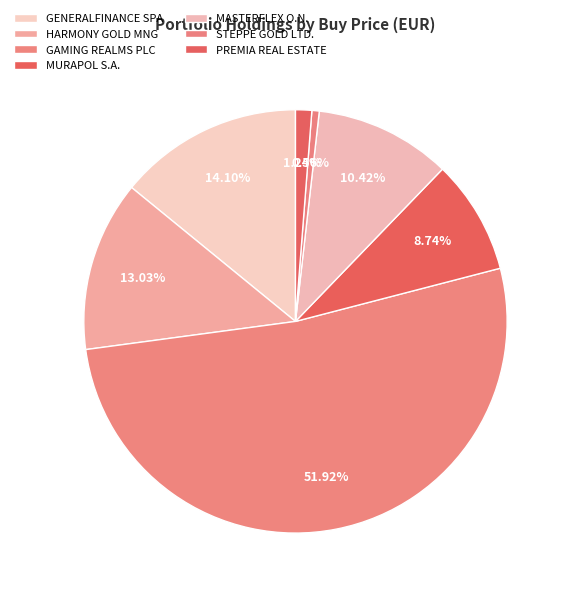

How many slices are in this pie chart?

7